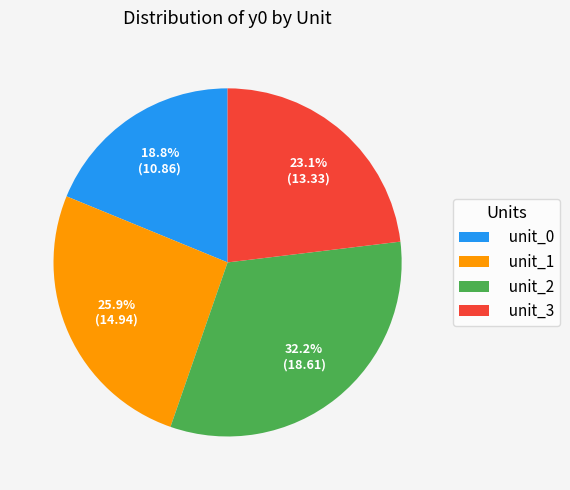

To the nearest percent, what is the average slice percentage?

25%